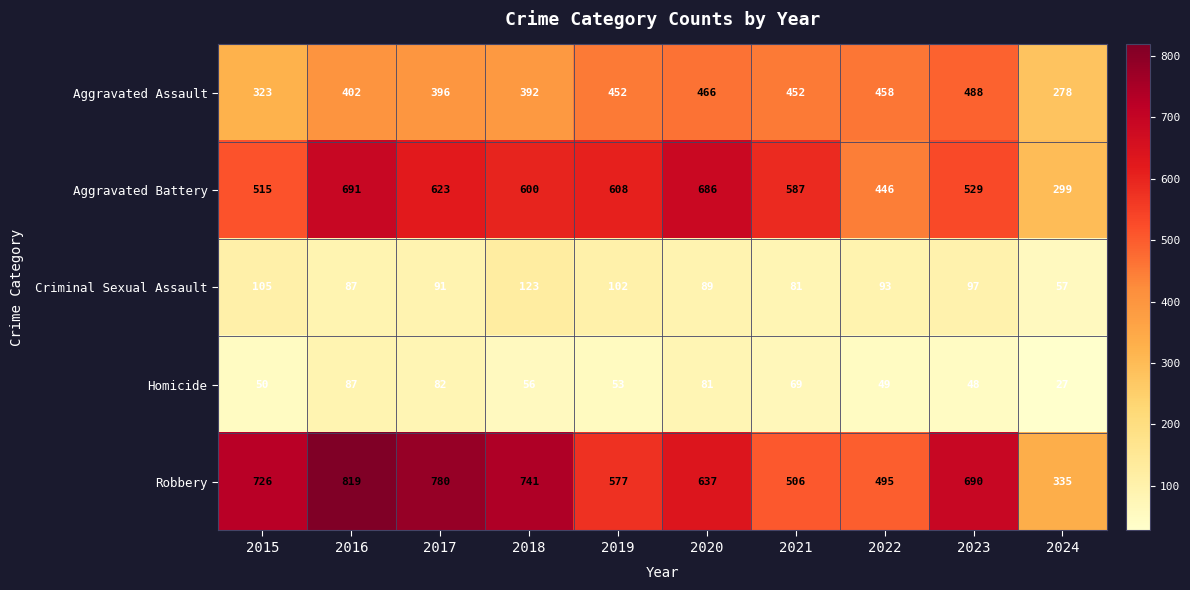

How many distinct data groups are displayed?

5